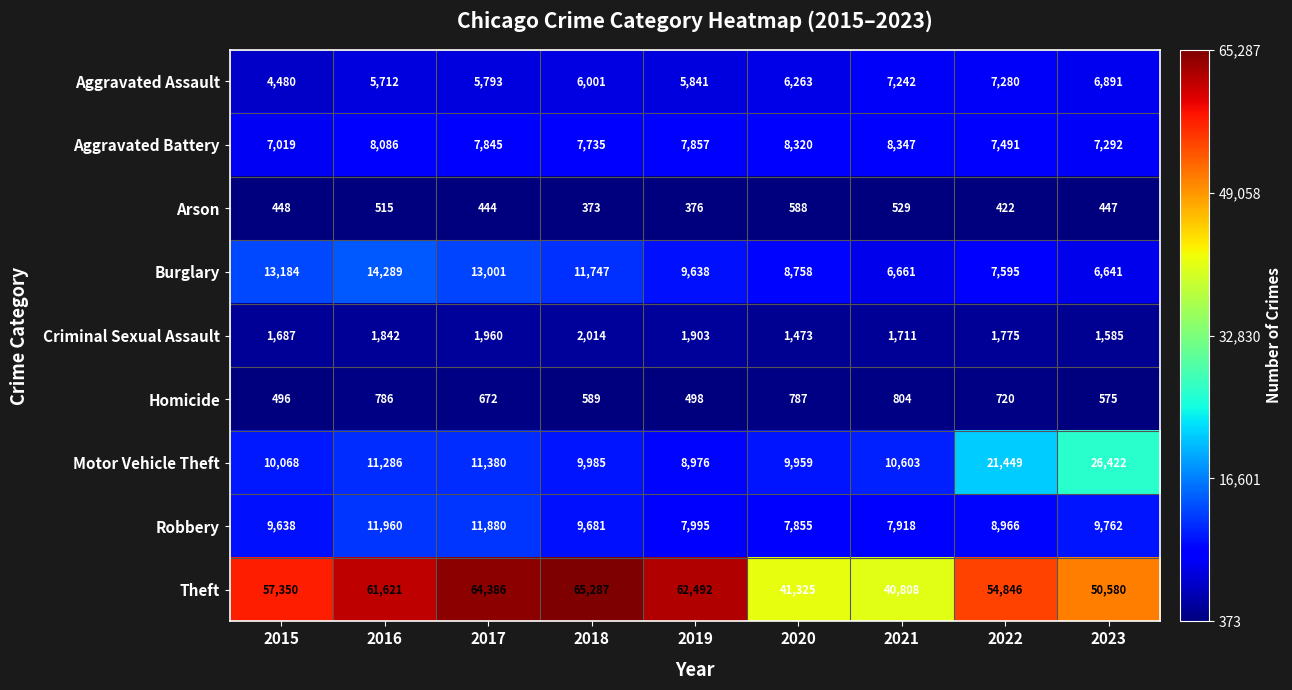

Is the value of Aggravated Battery at 2016 greater than the value of Criminal Sexual Assault at 2017?

Yes